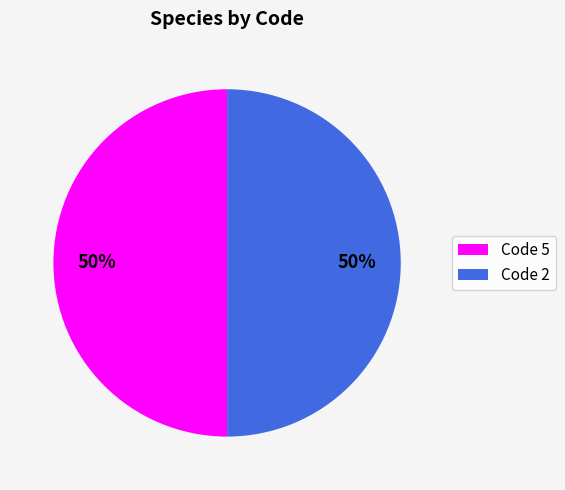

Count the number of slices in the pie.

2